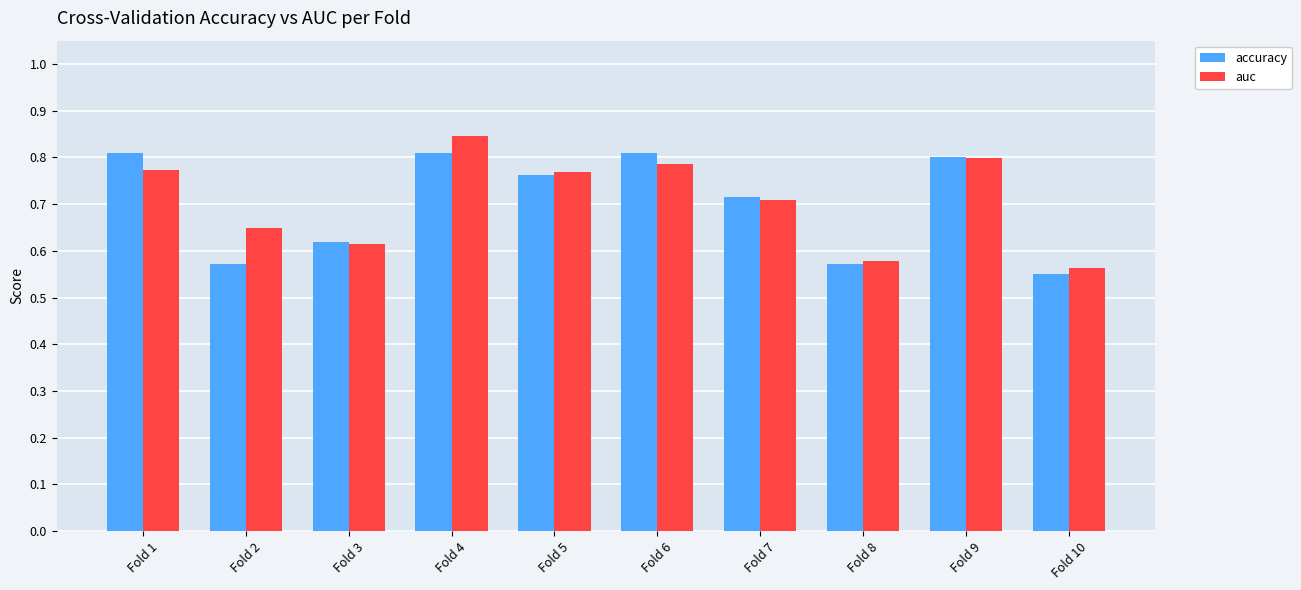

The value of accuracy at Fold 1 is 0.8. True or false?

True